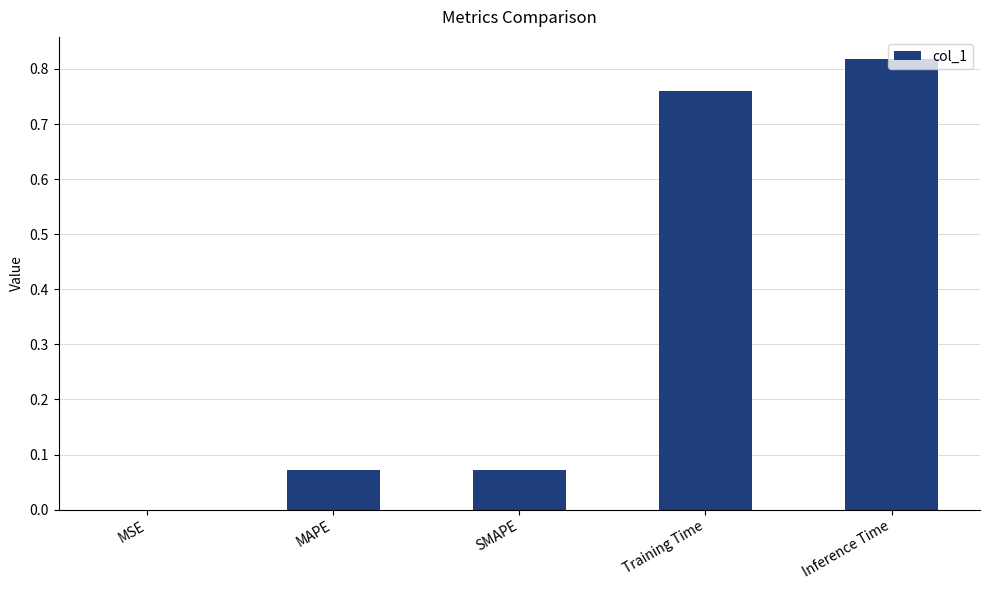

What is the sum of all values?

1.7